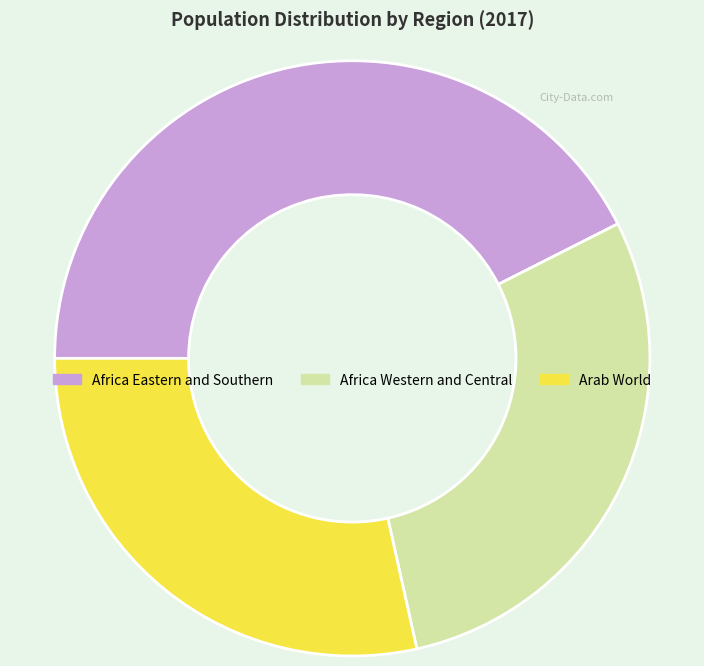

The Africa Eastern and Southern slice represents 54% of the pie. True or false?

False